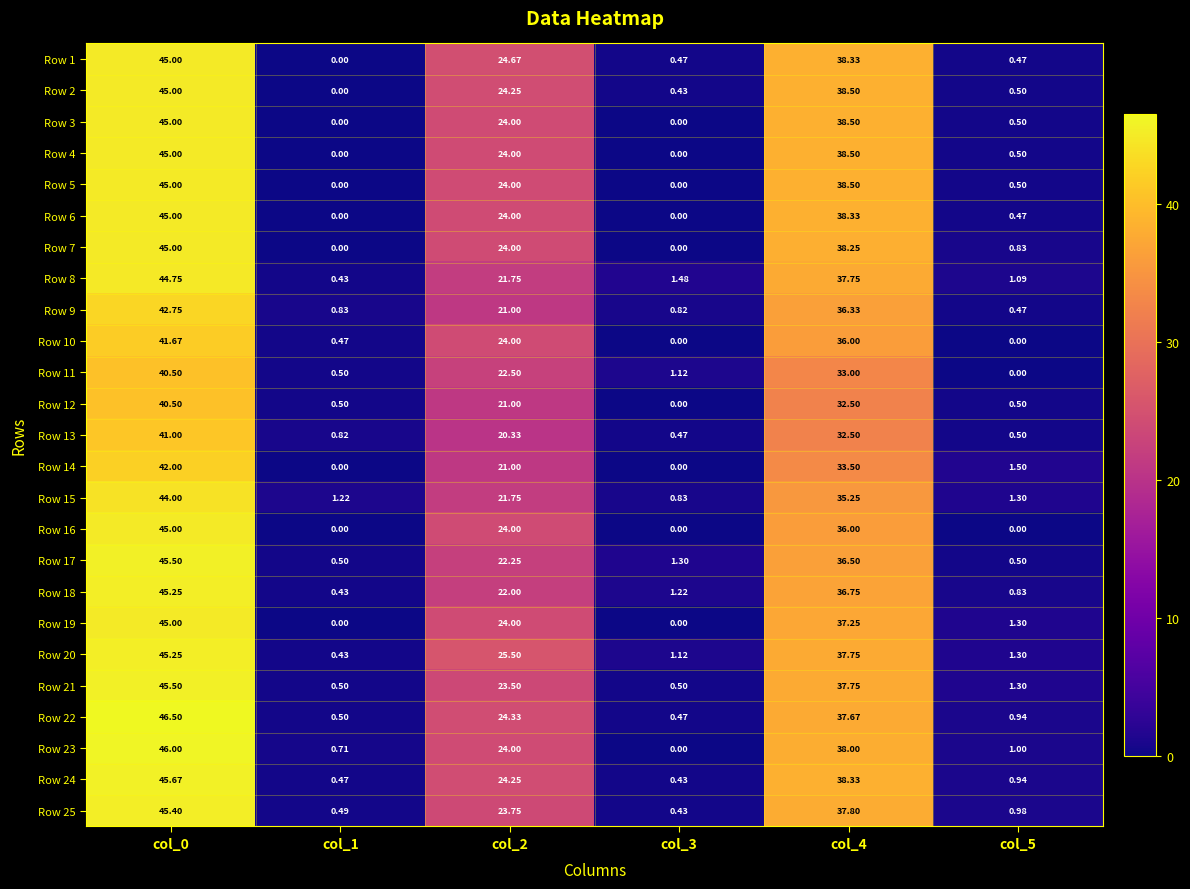

What is the total value across all series at col_3?

11.1